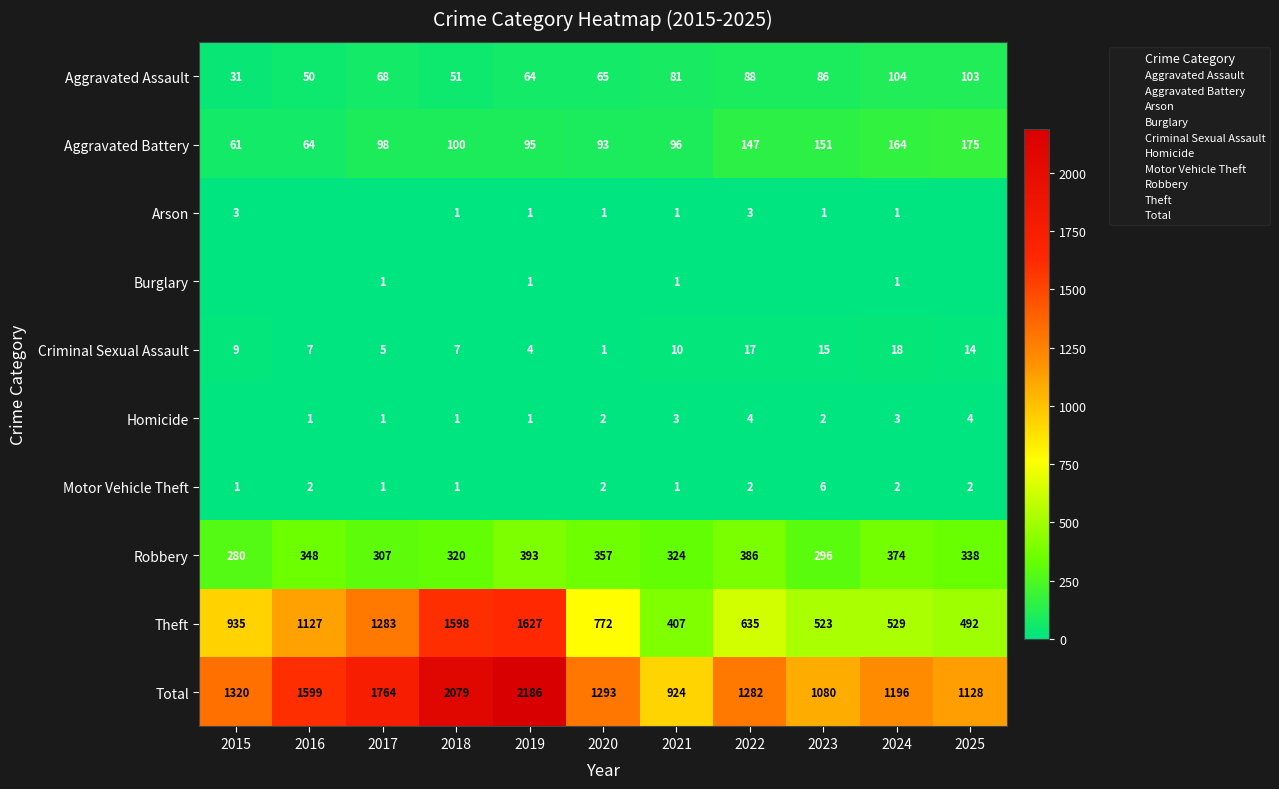

Is it true that Burglary equals 1 at 2019?

True